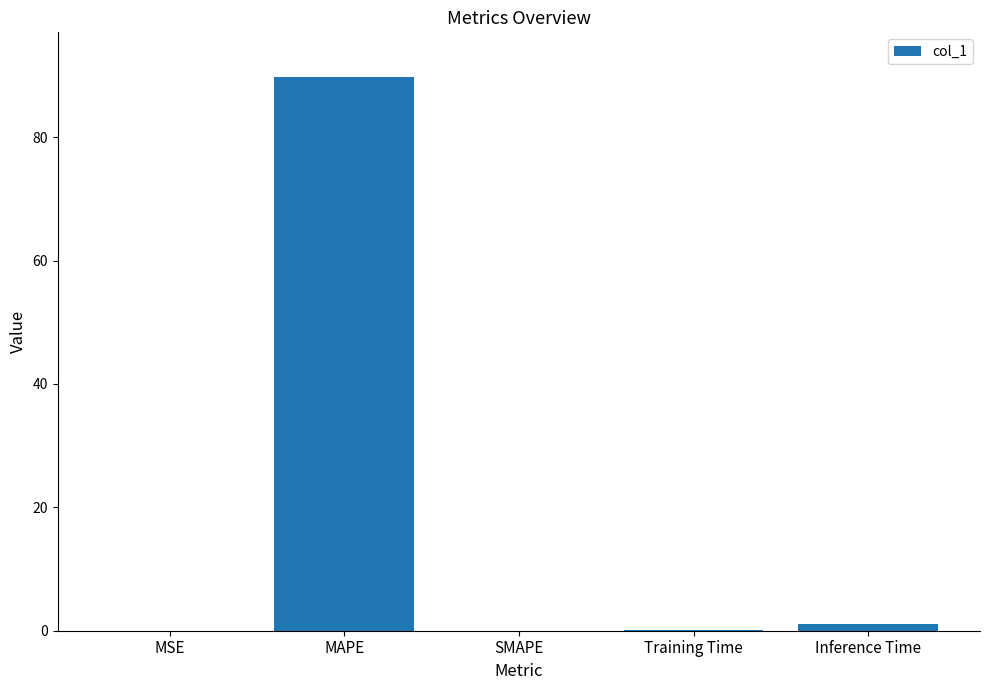

At which category does the chart reach its peak across all series?

MAPE